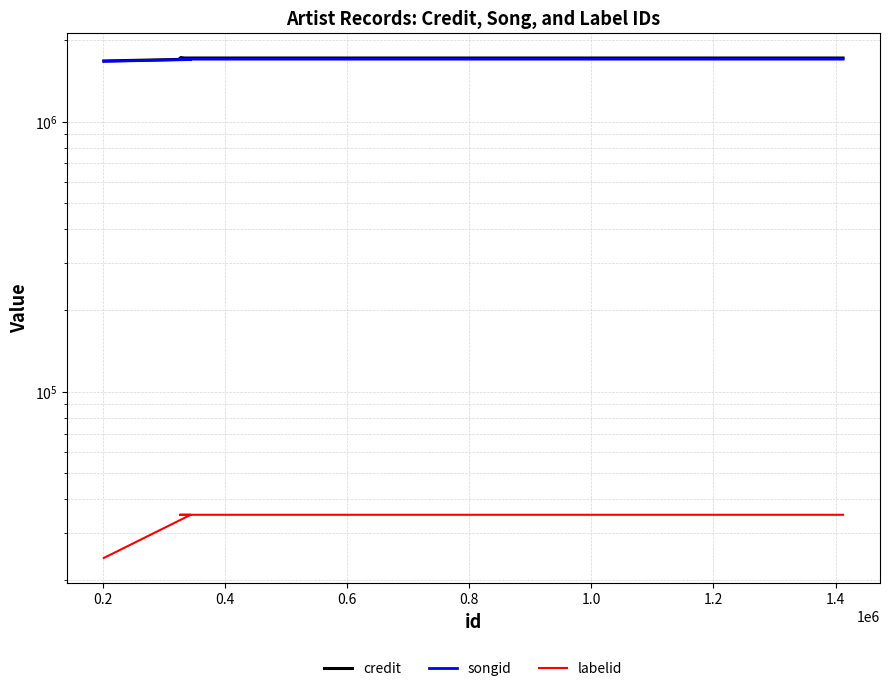

What are all the series names shown in the legend?

credit, songid, labelid